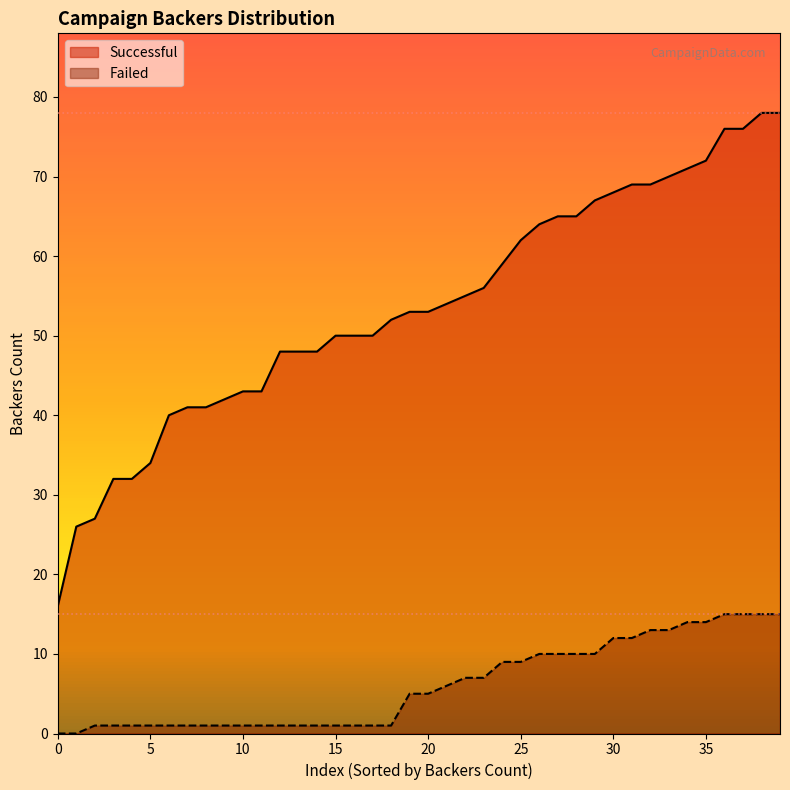

How many data points in Successful are less than 53?

19